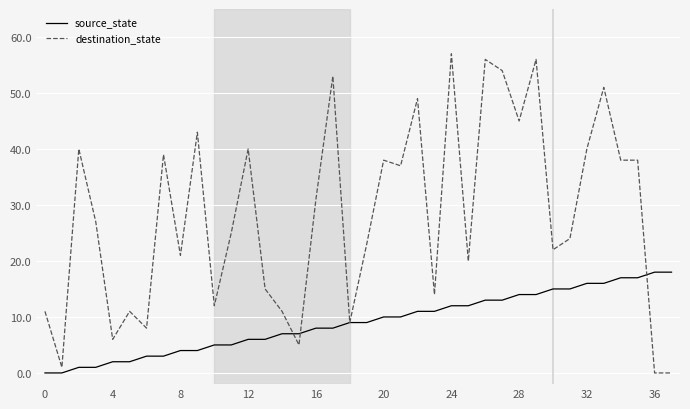

True or false: destination_state and source_state cross at least once.

True